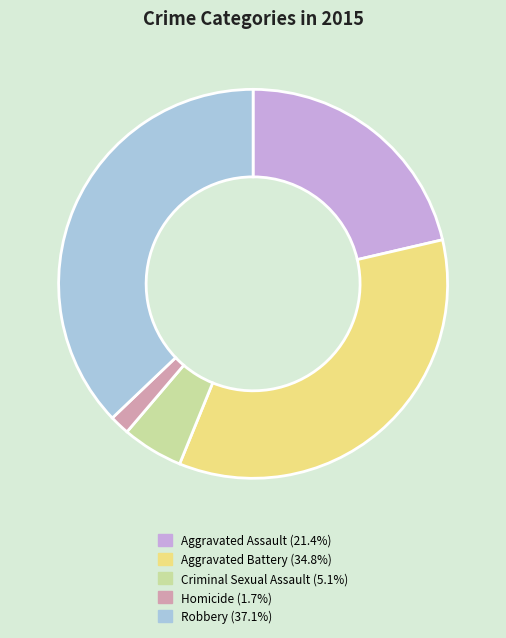

Is the sum of Aggravated Battery and Criminal Sexual Assault greater than half?

No